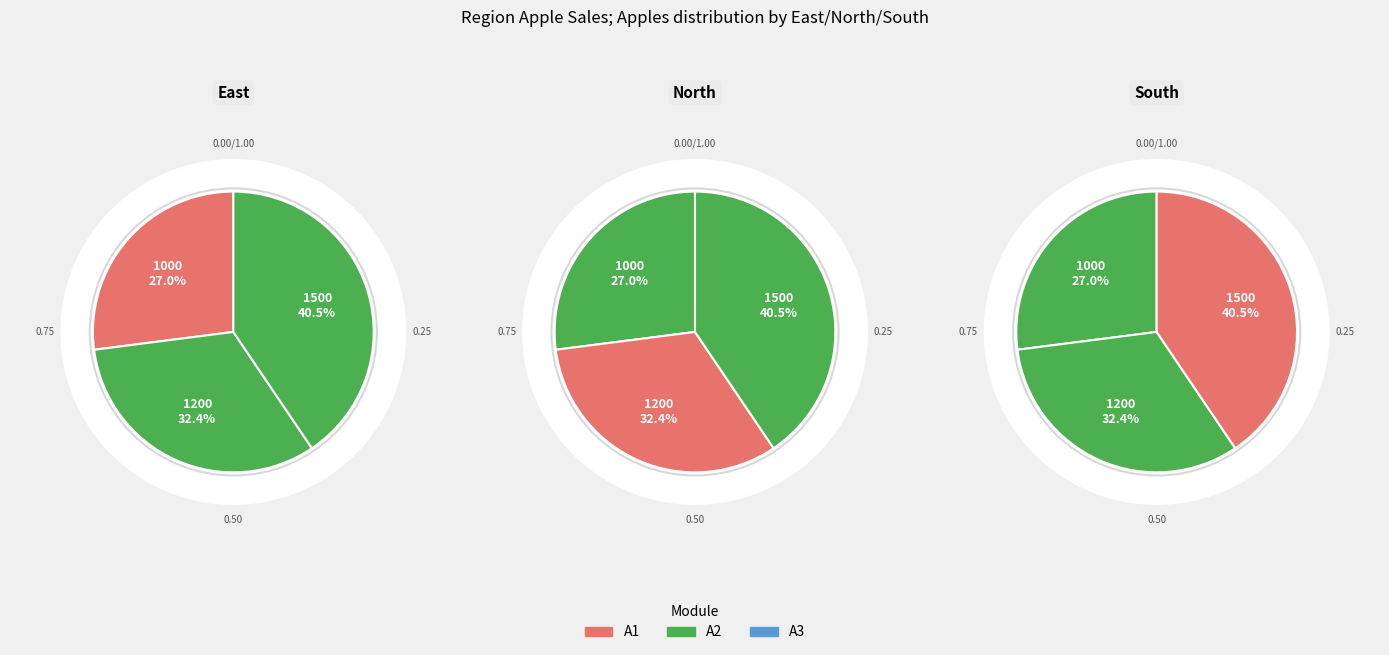

To the nearest percent, what is the difference between the largest and smallest slice percentages?

14%